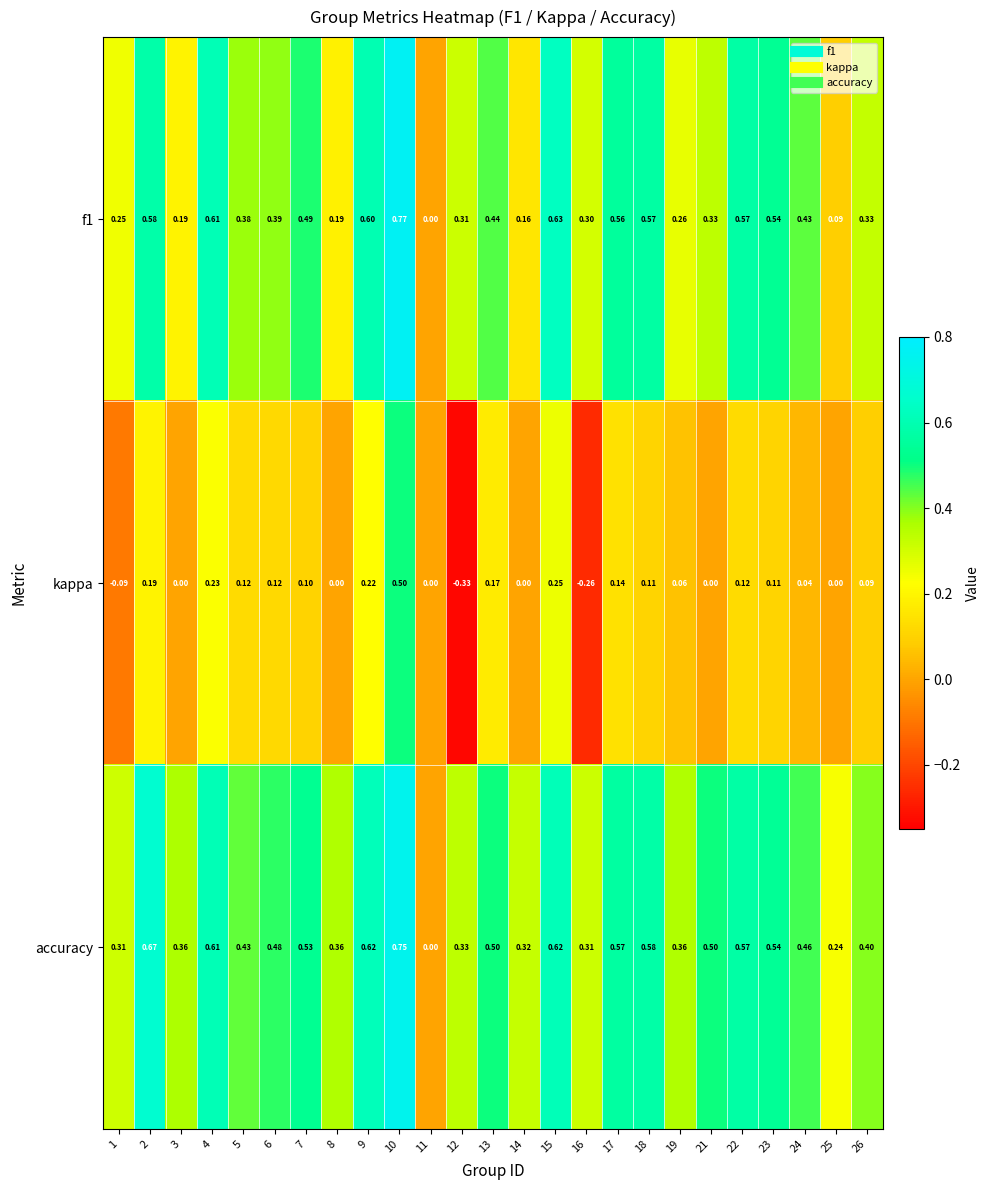

At which category is the sum across all series the highest?

10